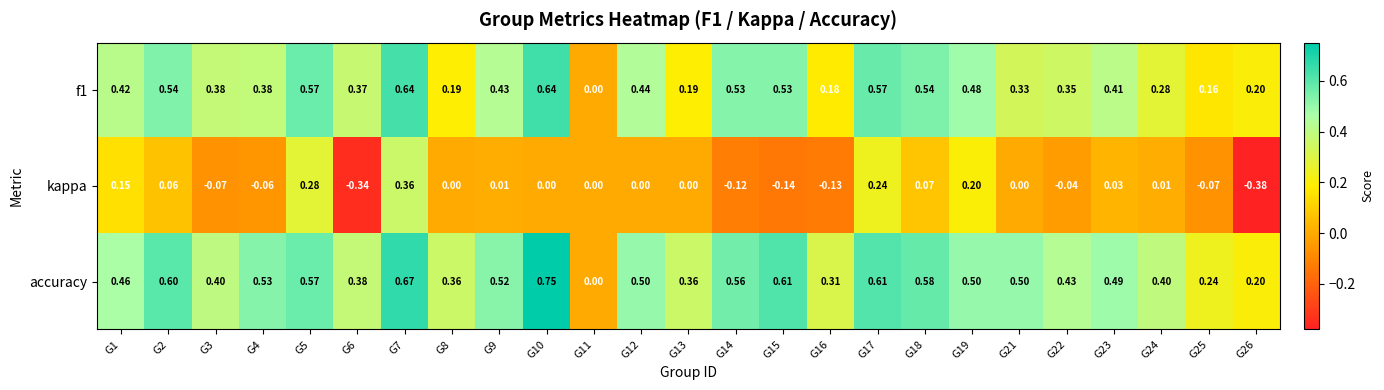

Is the value of f1 at G4 greater than the value of kappa at G8?

Yes